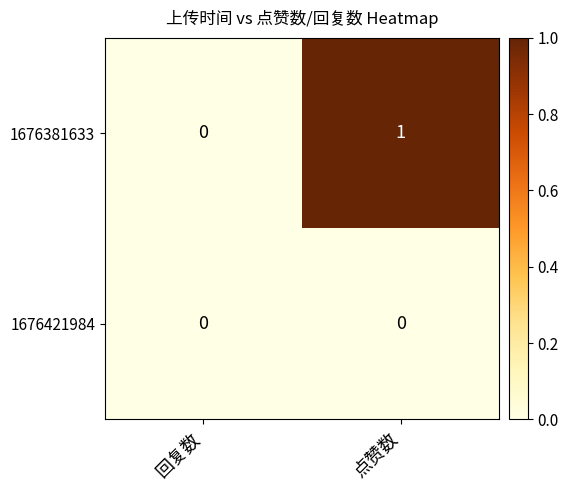

The 1676381633 series shows 0 at 回复数. True or false?

True